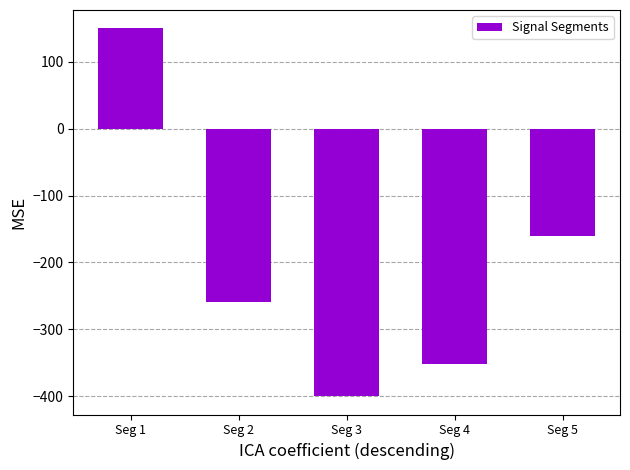

Between Seg 2 and Seg 4, which is larger?

Seg 2